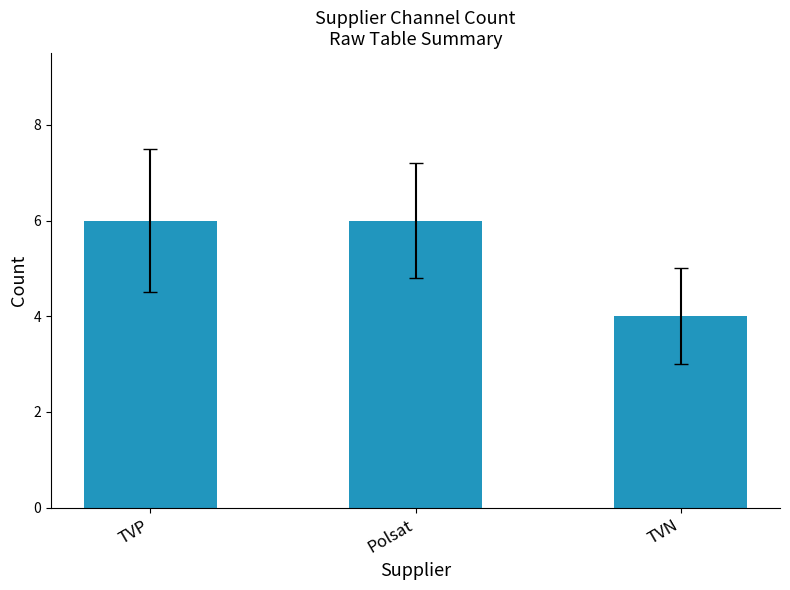

What is the sum of all values?

16